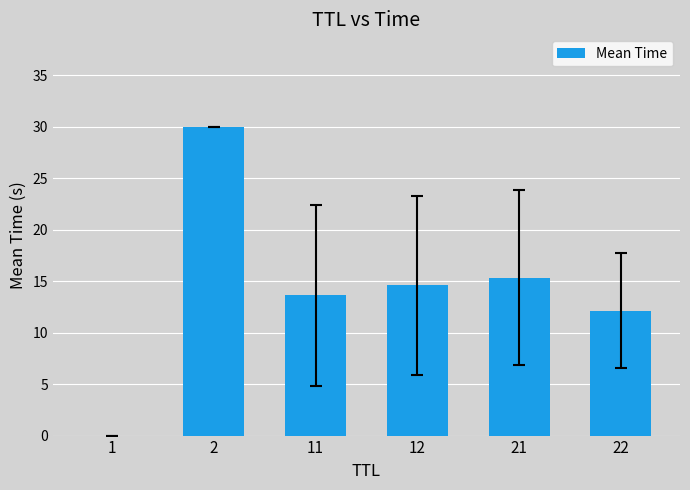

What is the greatest value displayed?

30.0